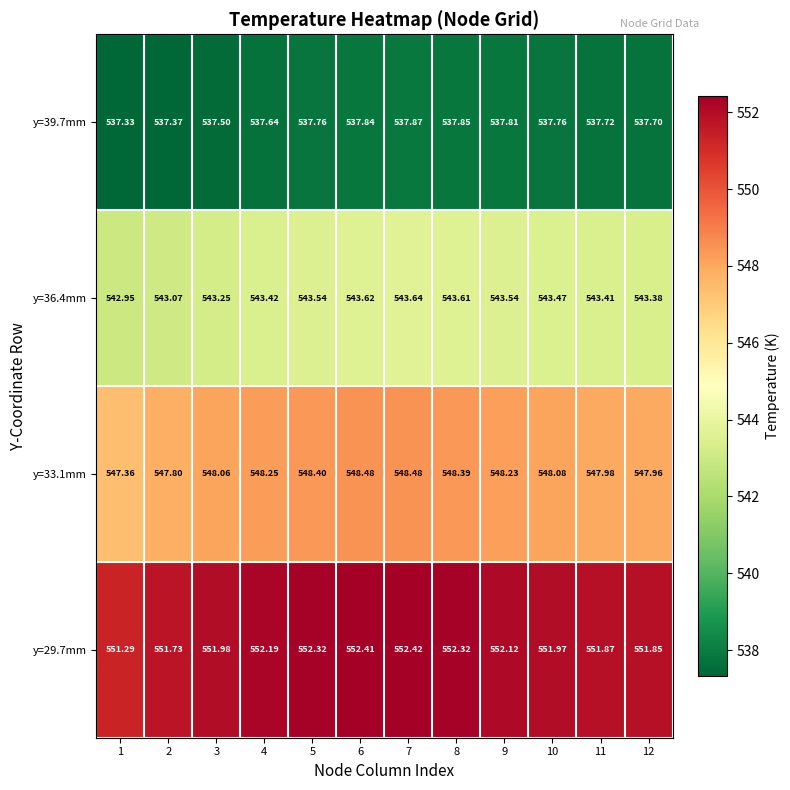

Which label corresponds to the largest value in the chart?

7